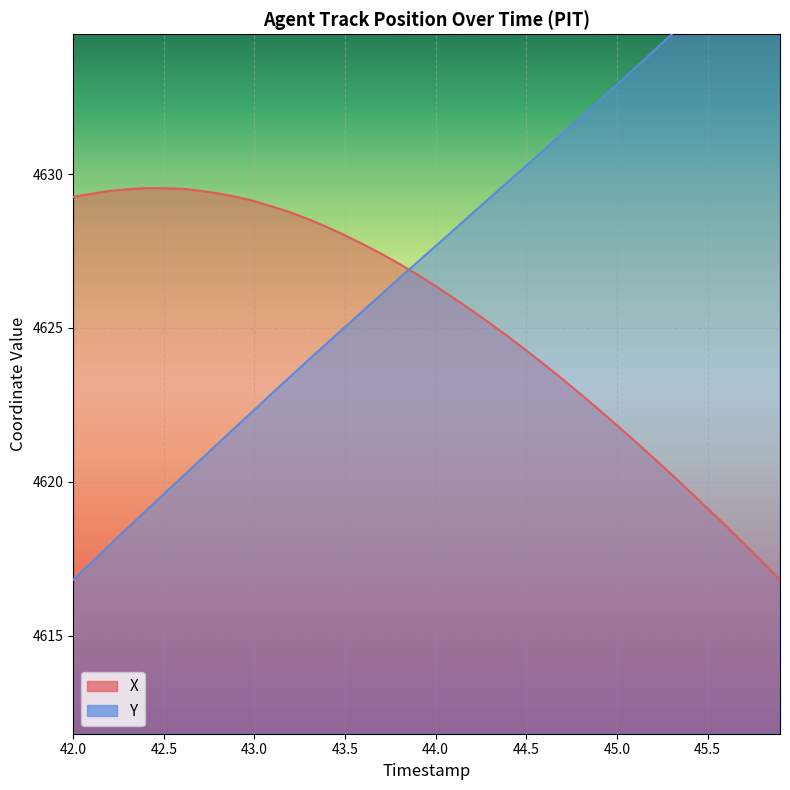

What is the difference between the highest and lowest values at 42.0?

12.4